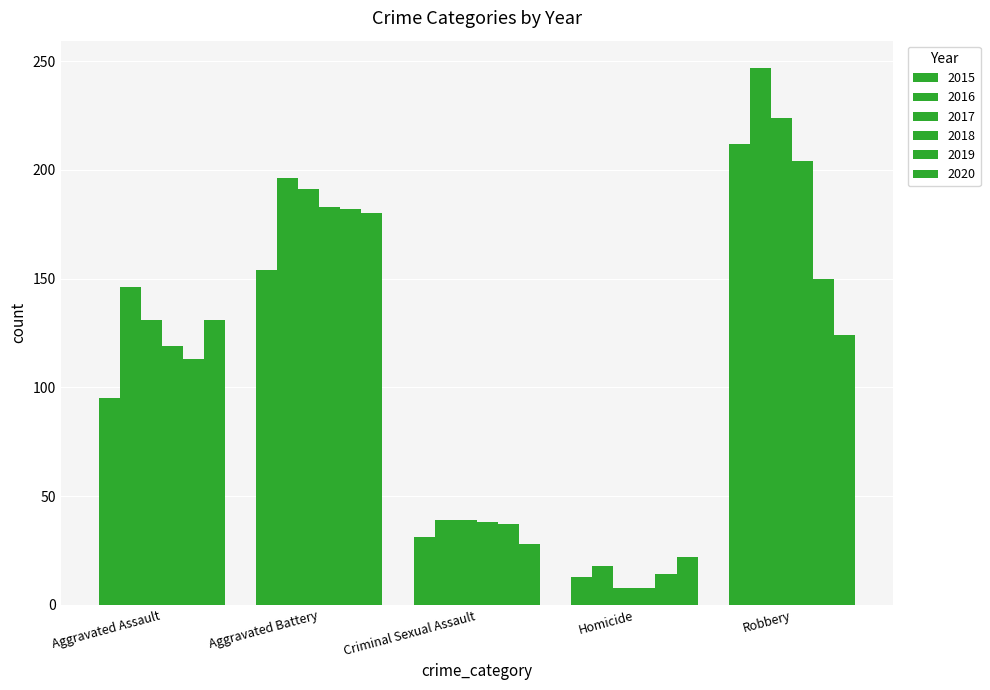

How many bars are there in total?

30